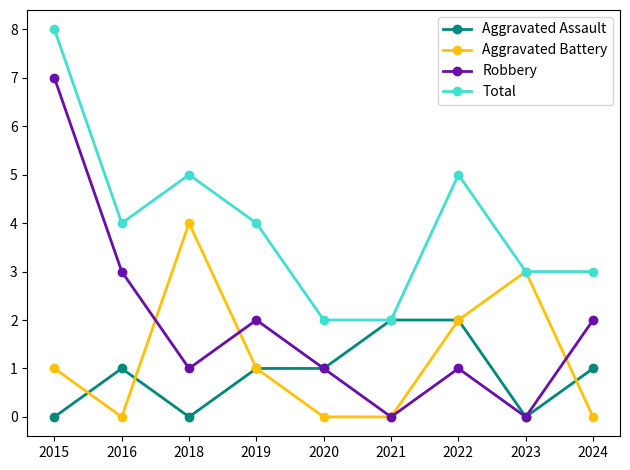

Reading left to right, list all the values displayed in this chart.

Aggravated Assault: 2015=0	2016=1	2018=0	2019=1	2020=1	2021=2	2022=2	2023=0	2024=1
Aggravated Battery: 2015=1	2016=0	2018=4	2019=1	2020=0	2021=0	2022=2	2023=3	2024=0
Robbery: 2015=7	2016=3	2018=1	2019=2	2020=1	2021=0	2022=1	2023=0	2024=2
Total: 2015=8	2016=4	2018=5	2019=4	2020=2	2021=2	2022=5	2023=3	2024=3